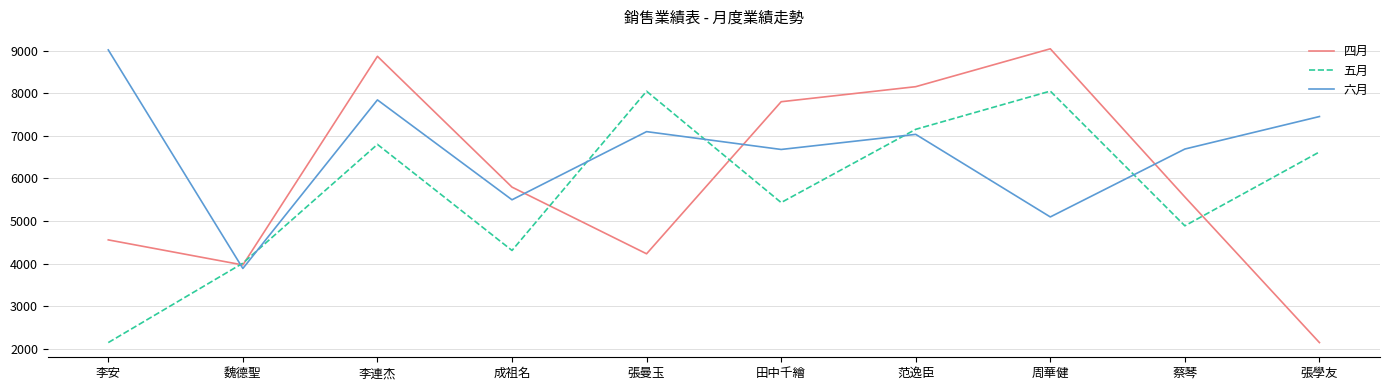

List the series in order of their overall mean, lowest first.

五月, 四月, 六月